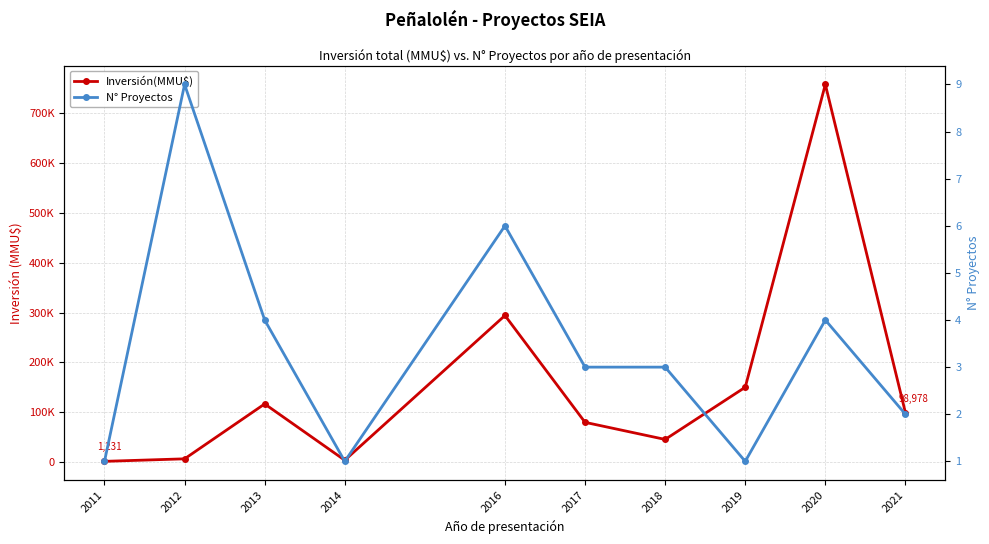

What is the difference between the second highest and minimum values in the Inversión(MMU$) series?

292782